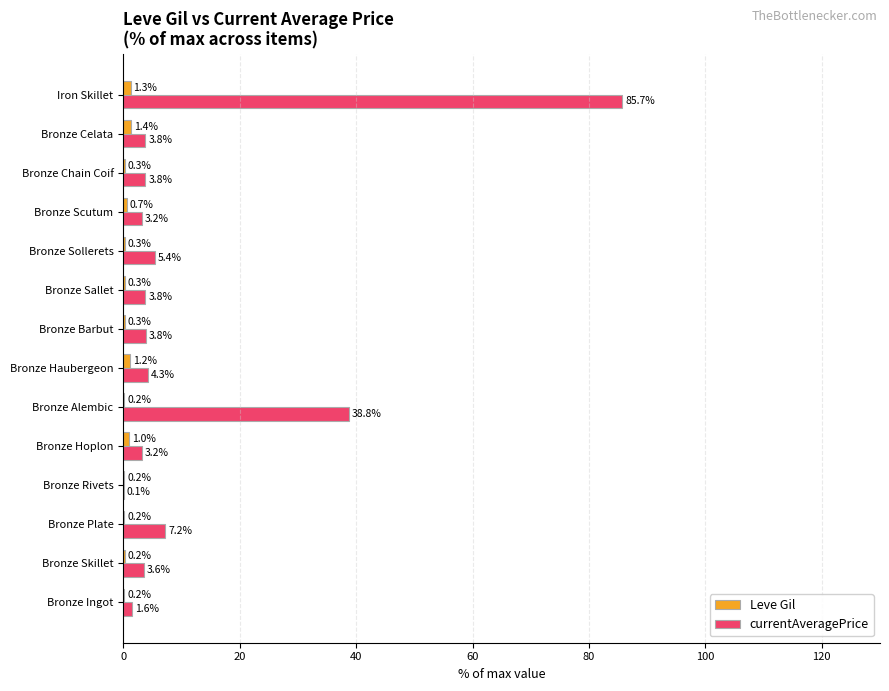

Count the number of categories in the chart.

14